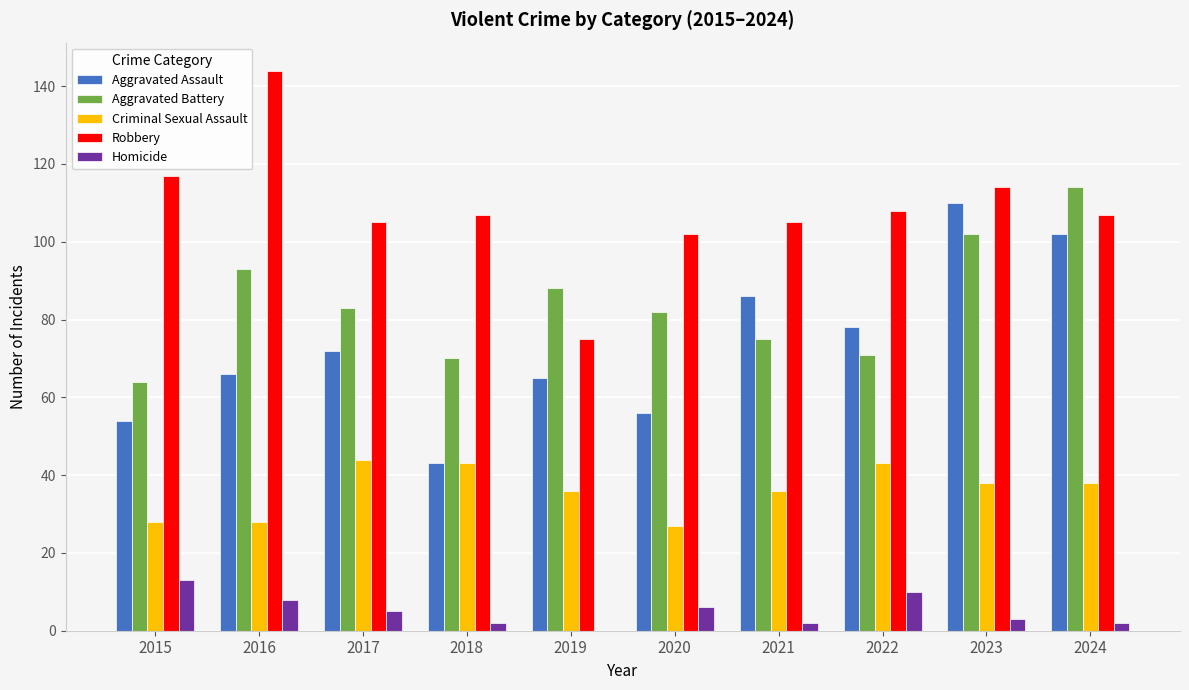

What is the sum of all Aggravated Assault values?

732